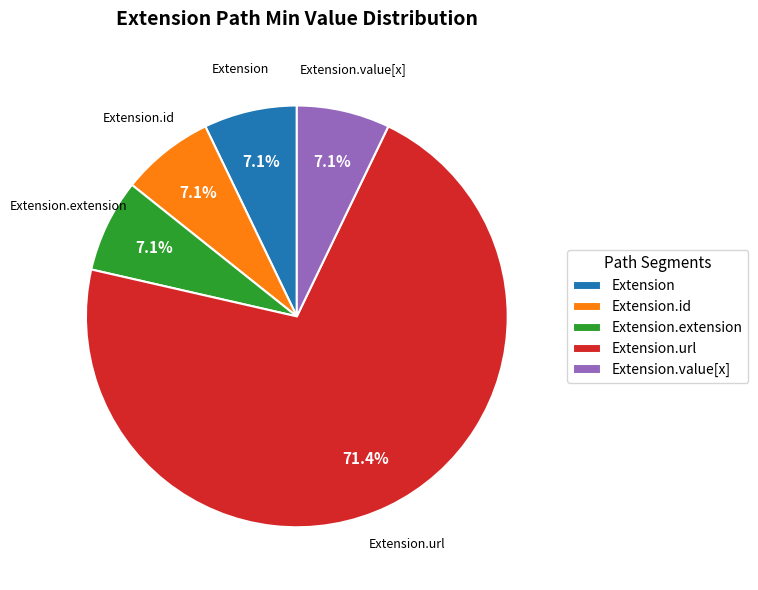

Does any single category account for the majority?

Yes